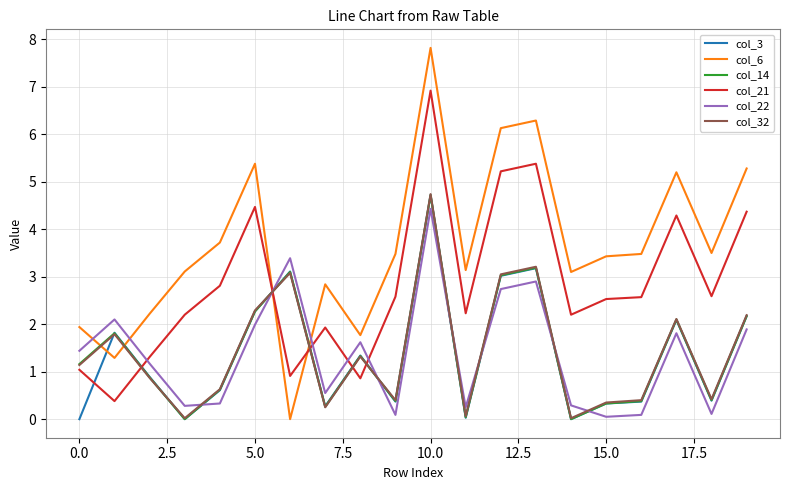

True or false: col_32 and col_22 cross at least once.

True